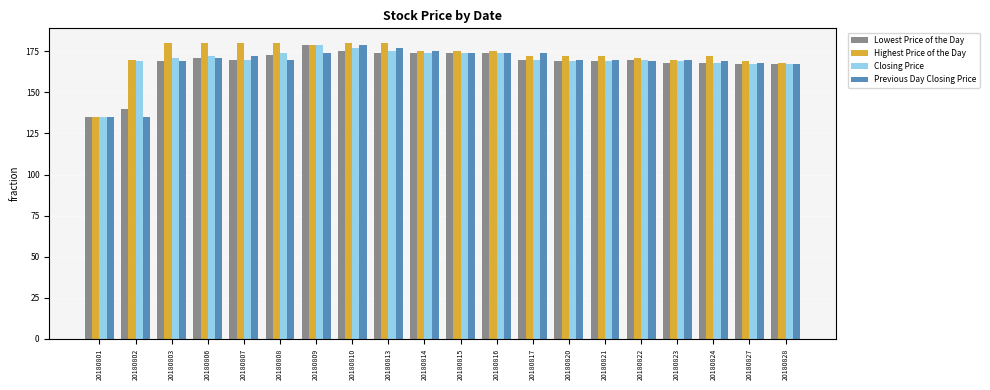

What is the sum of all Highest Price of the Day values?

3455